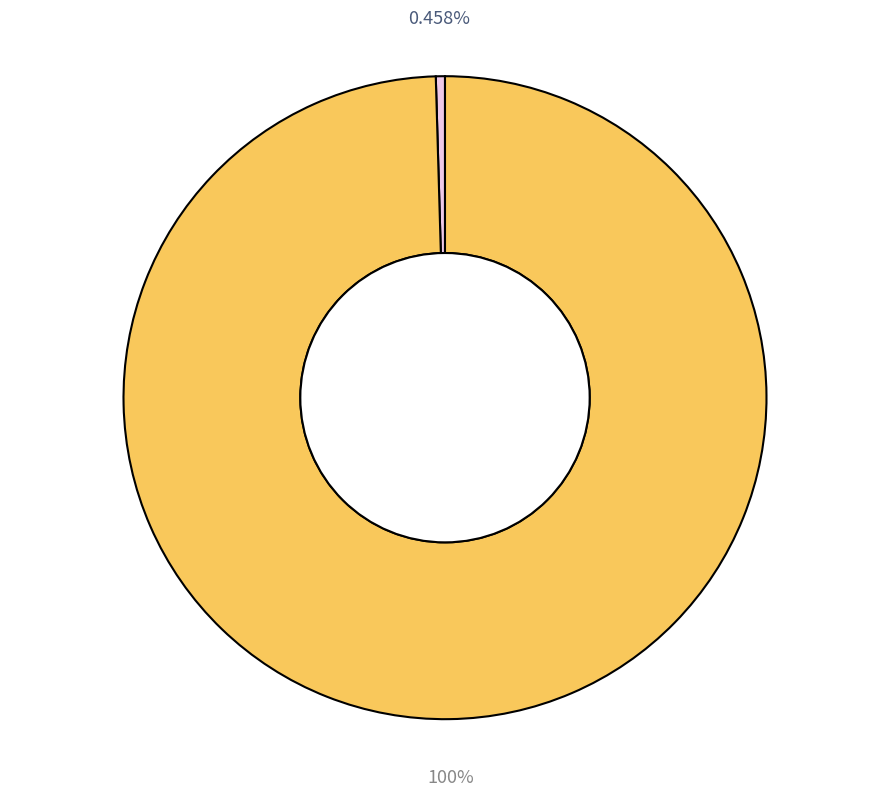

Does any single category account for the majority?

Yes